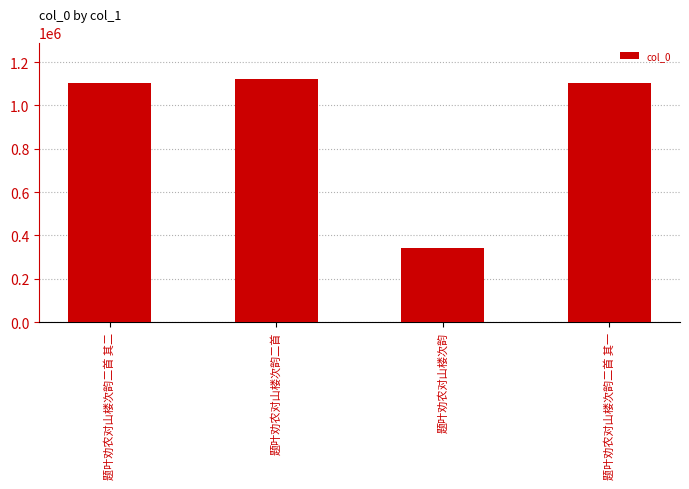

The chart shows a value of 603553 at 题叶劝农对山楼次韵. True or false?

False